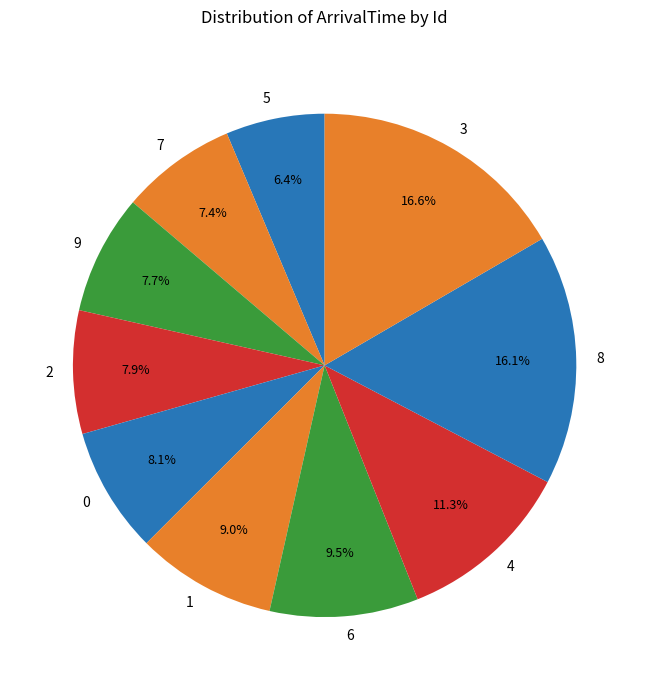

What is the largest slice in the pie chart?

3